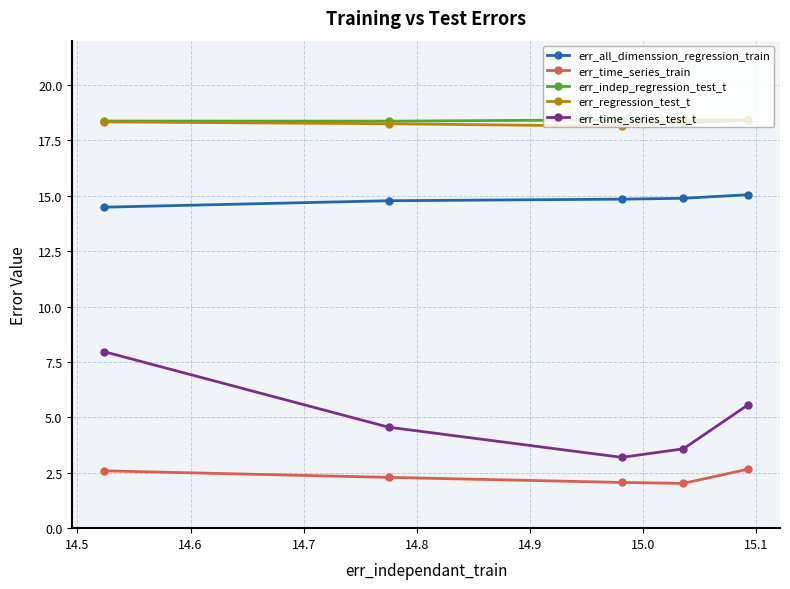

At how many categories does at least one series exceed 11?

5